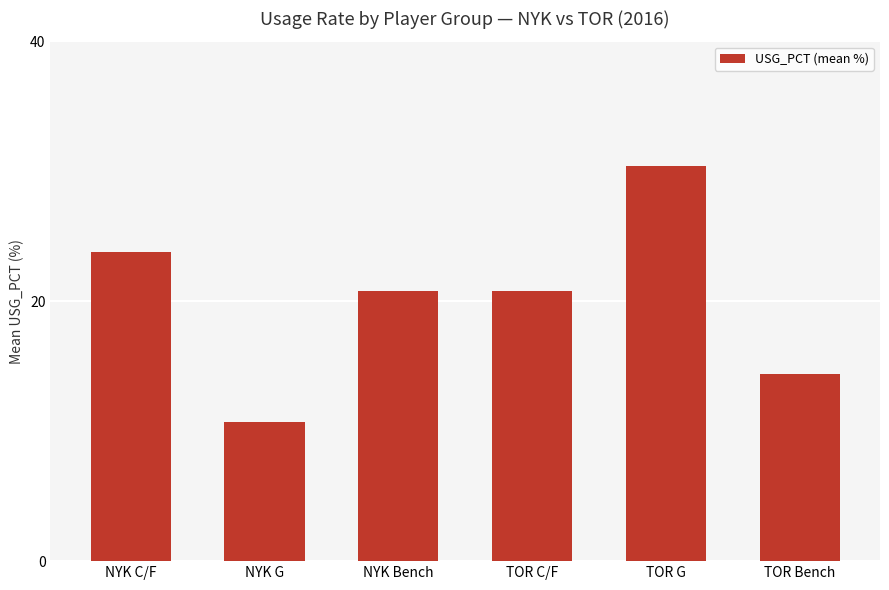

The chart shows a value of 20.8 at NYK Bench. True or false?

True